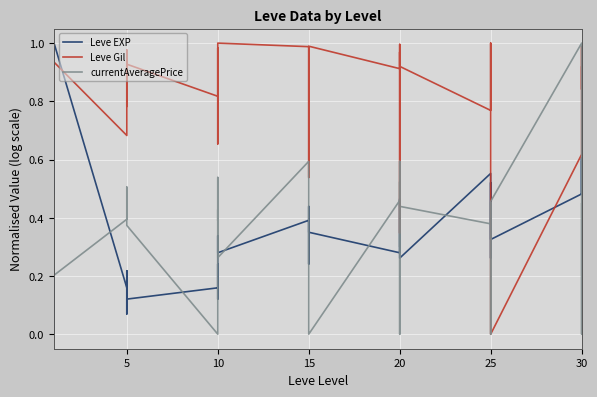

How many data points in currentAveragePrice are above 0?

35